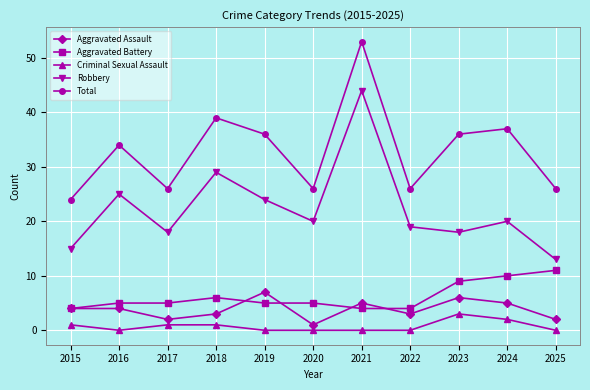

True or false: Total and Aggravated Battery intersect in this chart.

False